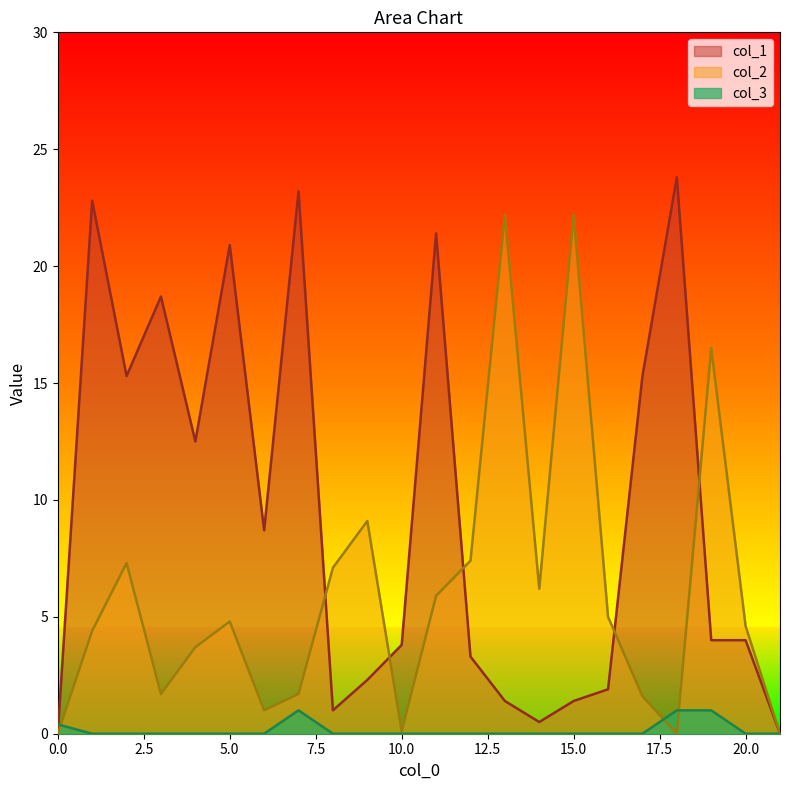

How many values in col_2 are above zero?

19